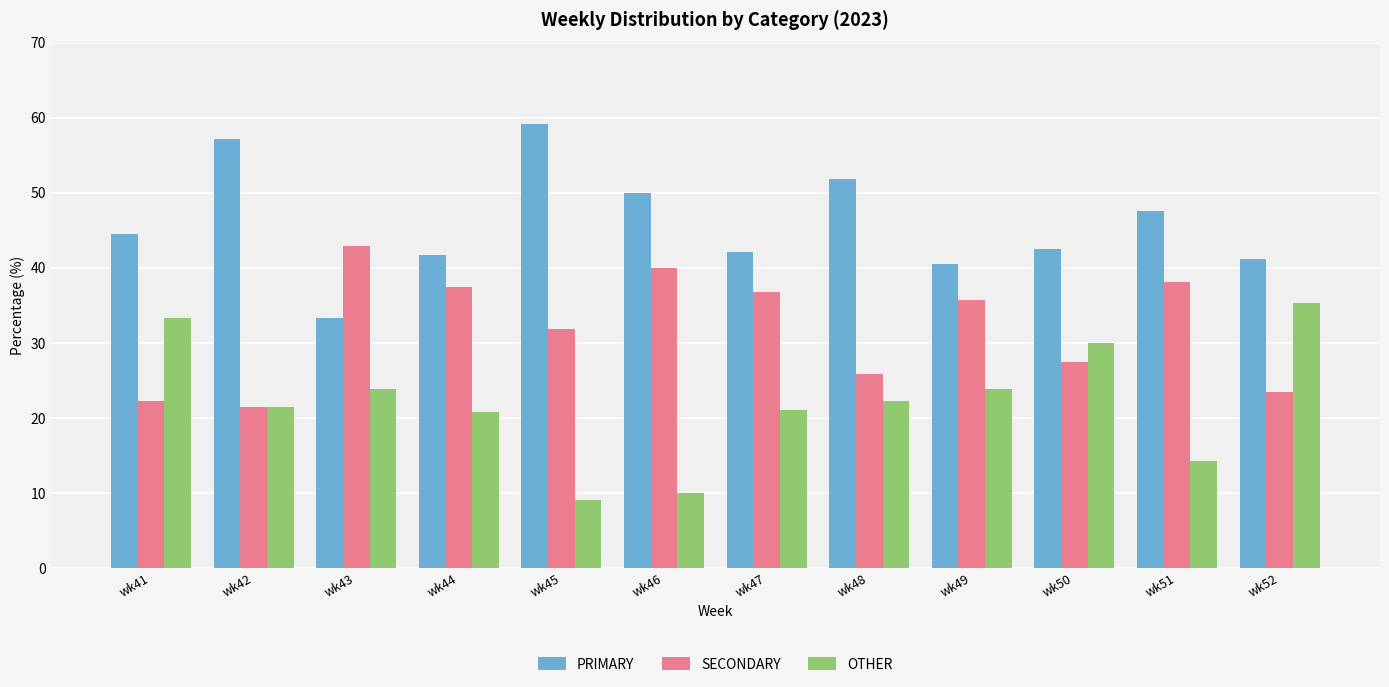

At wk43, list the series in order from smallest to largest.

OTHER, PRIMARY, SECONDARY